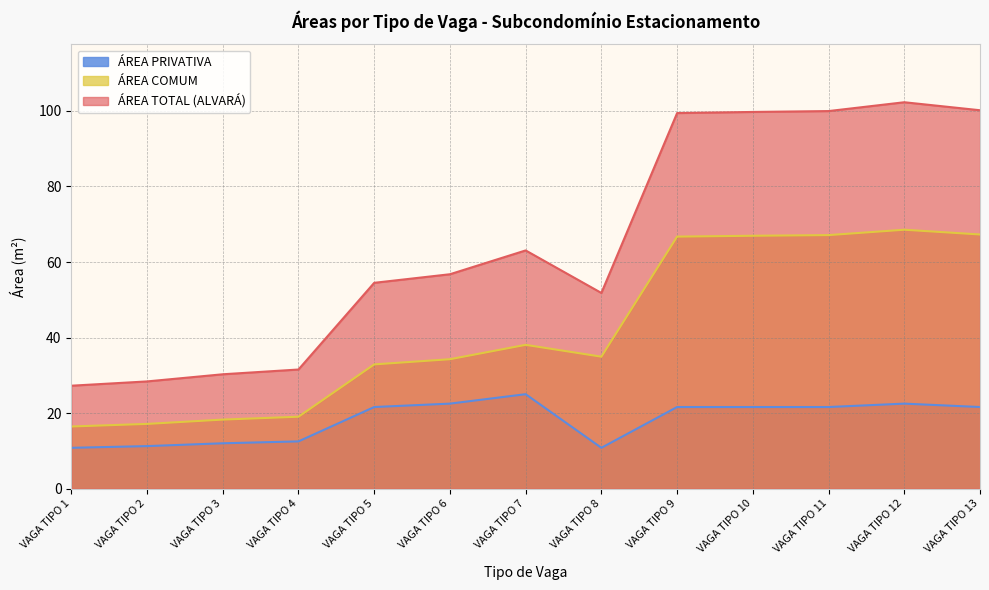

Which category has the lowest value in the ÁREA TOTAL (ALVARÁ) series?

VAGA TIPO 1